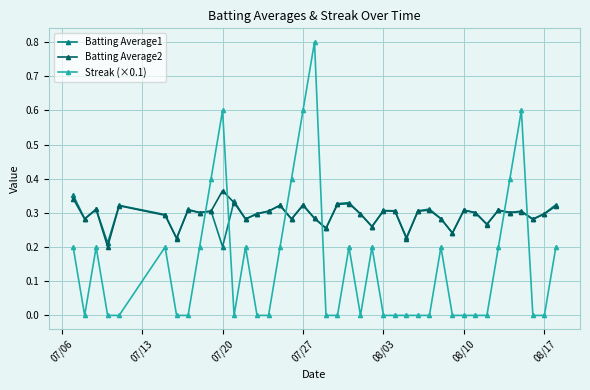

Which series has the widest spread of values?

Streak (×0.1)